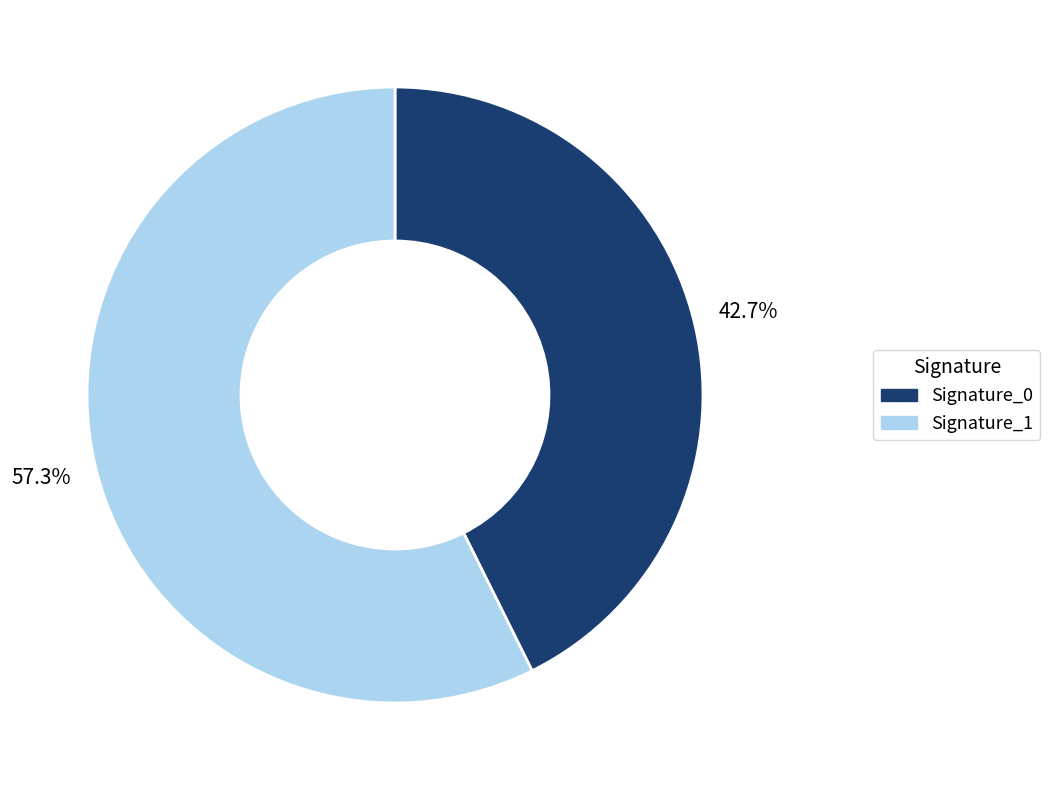

Is there a majority slice in this chart?

Yes